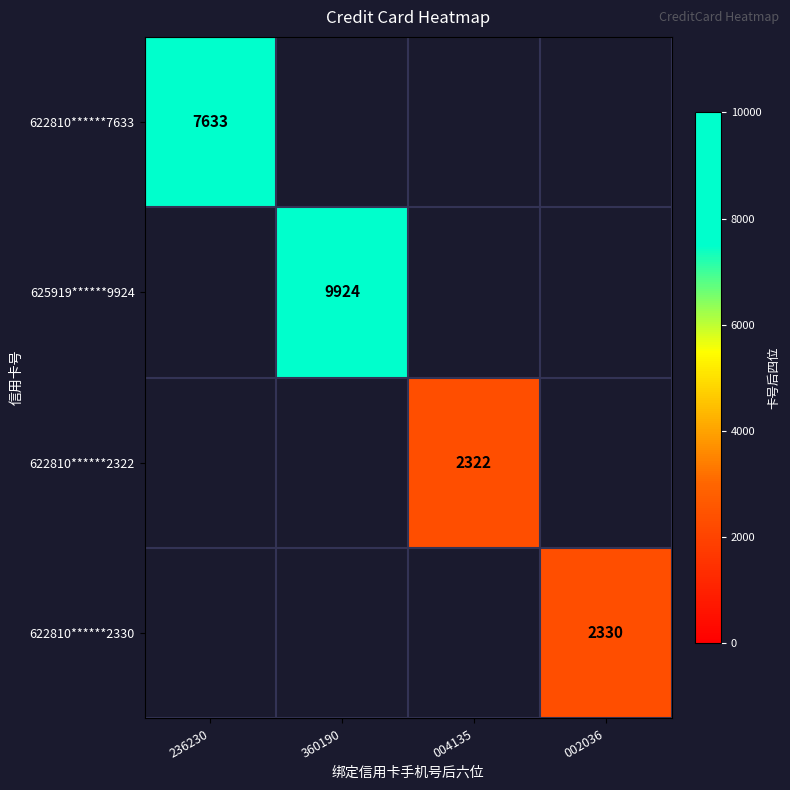

The value of 622810******2330 at 002036 is 2330. True or false?

True